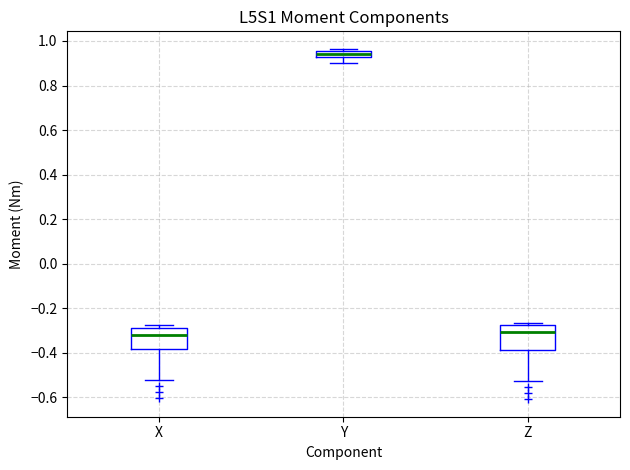

Where does the median line of the box for X sit on the y-axis? The values are not printed on the chart, so give them approximately, as read against the axis.

-0.32